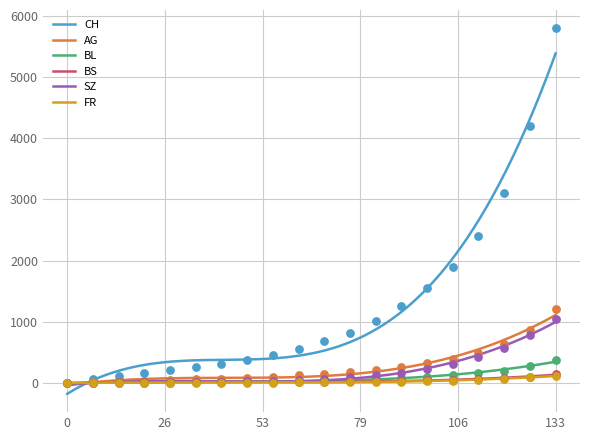

At which category is the sum across all series the highest?

133